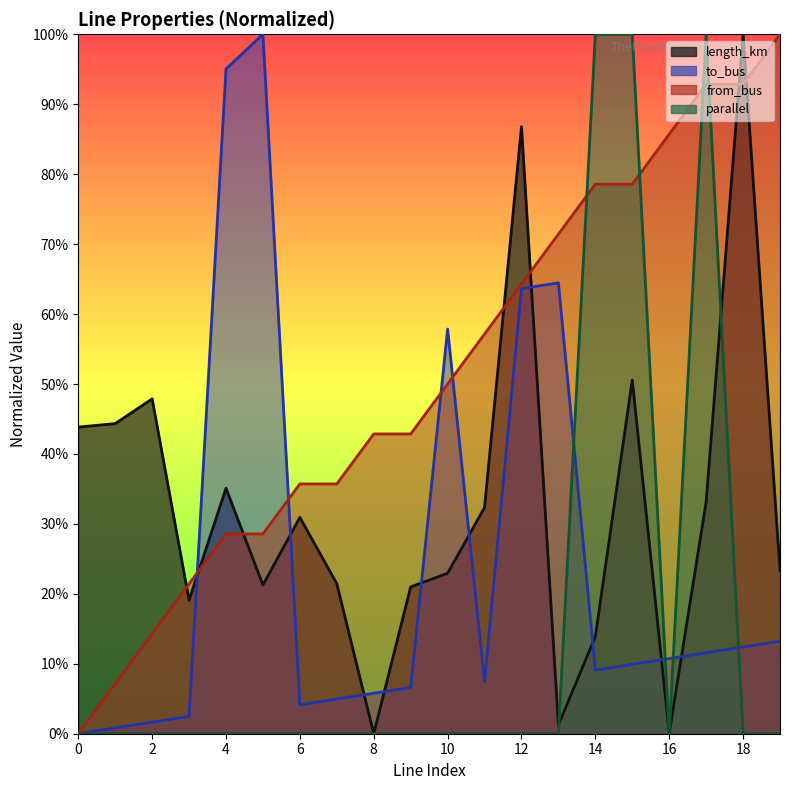

Reading left to right, list all the values displayed in this chart.

length_km: 0.4	0.4	0.5	0.2	0.4	0.2	0.3	0.2	0.0	0.2	0.2	0.3	0.9	0.0	0.1	0.5	0.0	0.3	1.0	0.2
to_bus: 0.0	0.0	0.0	0.0	1.0	1.0	0.0	0.0	0.1	0.1	0.6	0.1	0.6	0.6	0.1	0.1	0.1	0.1	0.1	0.1
from_bus: 0.0	0.1	0.1	0.2	0.3	0.3	0.4	0.4	0.4	0.4	0.5	0.6	0.6	0.7	0.8	0.8	0.9	0.9	0.9	1.0
parallel: 0.0	0.0	0.0	0.0	0.0	0.0	0.0	0.0	0.0	0.0	0.0	0.0	0.0	0.0	1.0	1.0	0.0	1.0	0.0	0.0